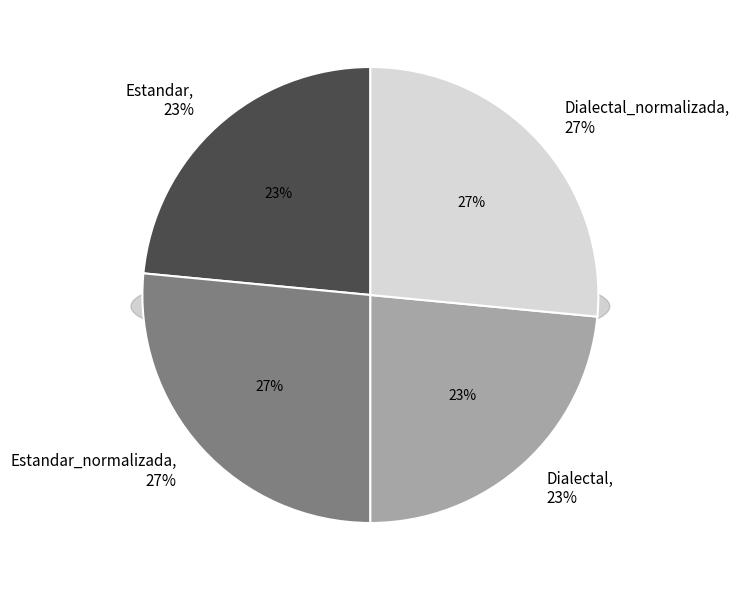

What is the ratio of the value at Dialectal to the value at Estandar_normalizada?

0.9